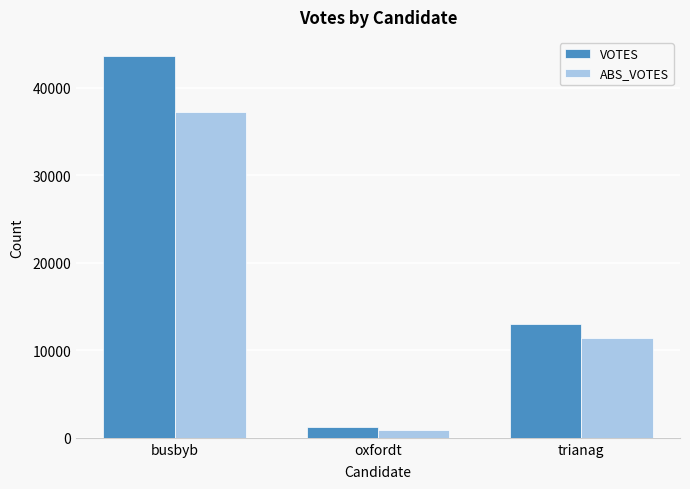

What are all the series names shown in the legend?

VOTES, ABS_VOTES